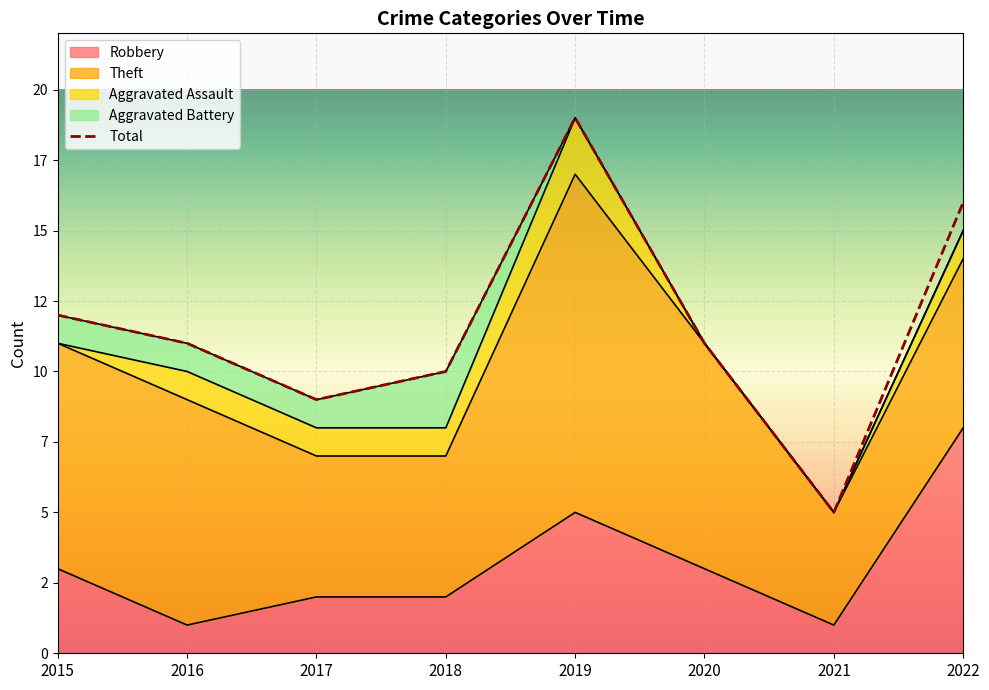

At which category is the sum across all series the highest?

2019